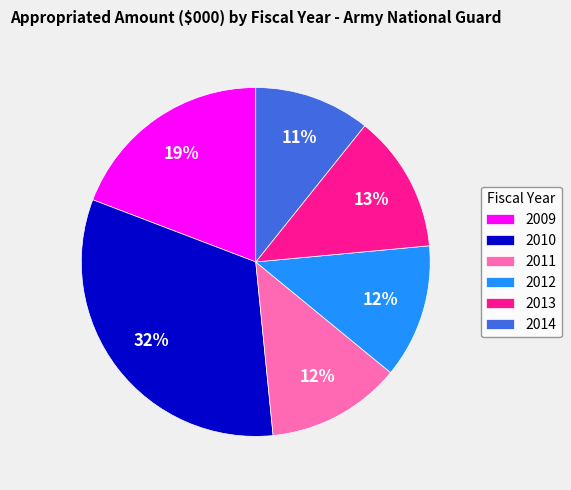

How many slices are in this pie chart?

6